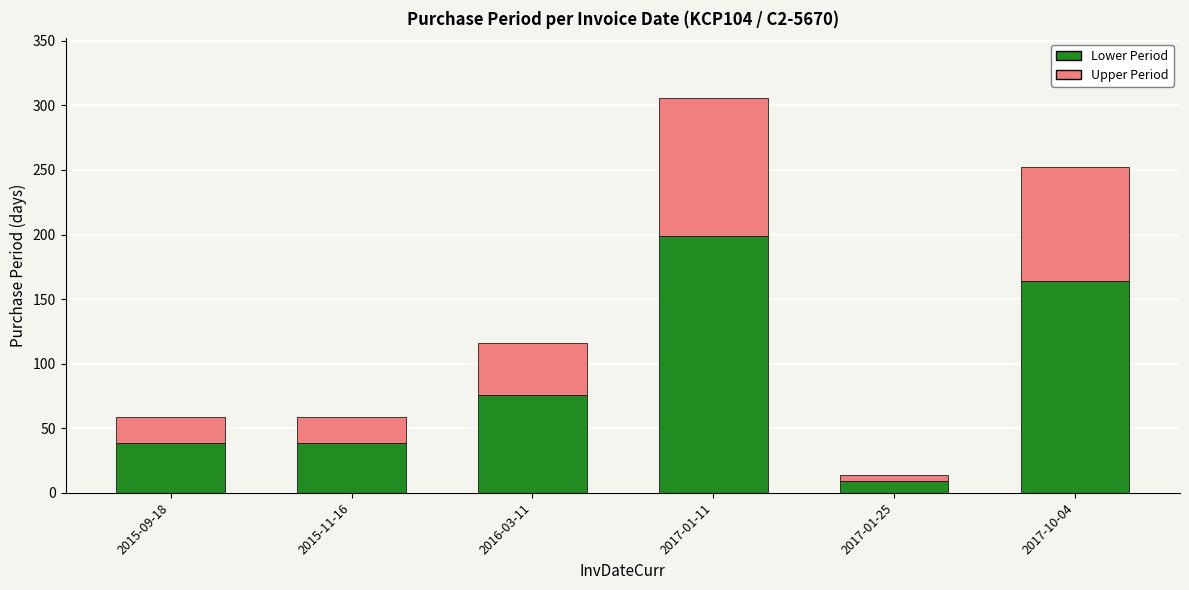

What is the approximate value of Lower Period at 2015-11-16?

38.4